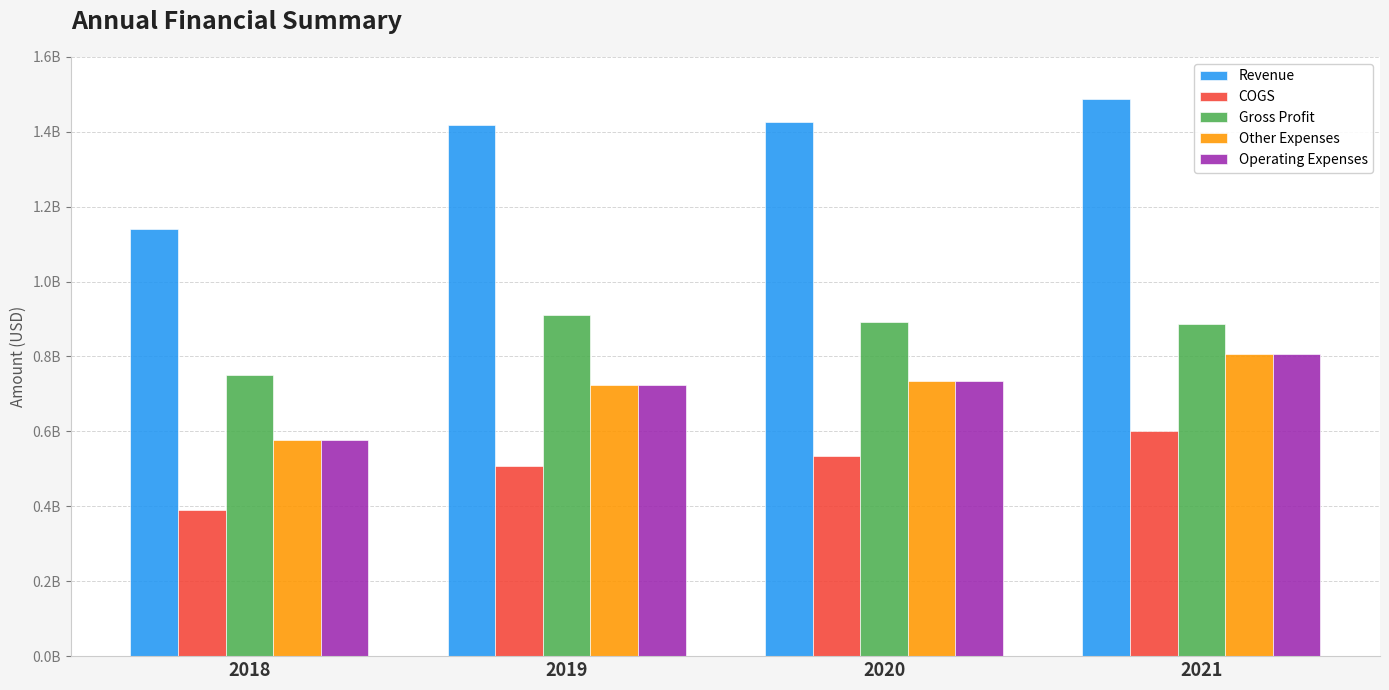

Reading left to right, what are all the values shown in this chart?

Revenue: 1140662000	1418140000	1426489000	1487013000
COGS: 390715000	508735000	534823000	599778000
Gross Profit: 749947000	909405000	891666000	887235000
Other Expenses: 576216000	722895000	734063000	806479000
Operating Expenses: 576216000	722895000	734063000	806479000